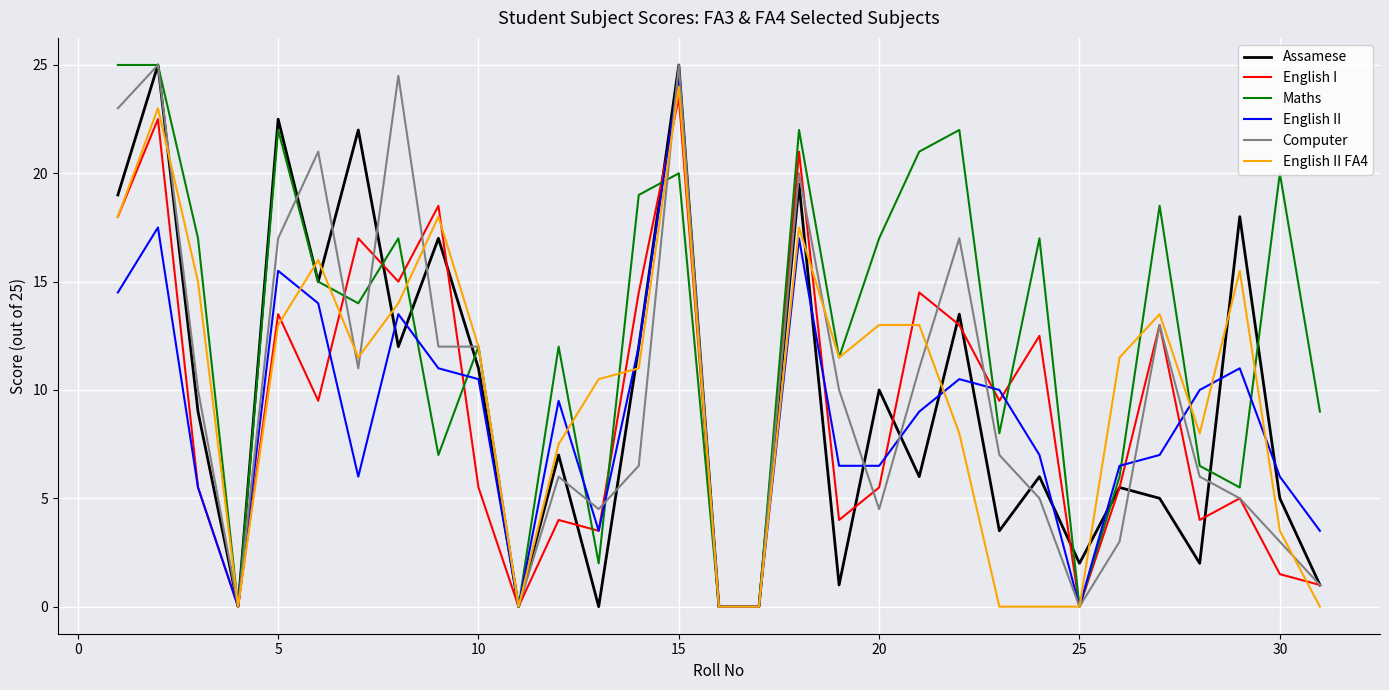

What is the highest value of the English I series?

23.5